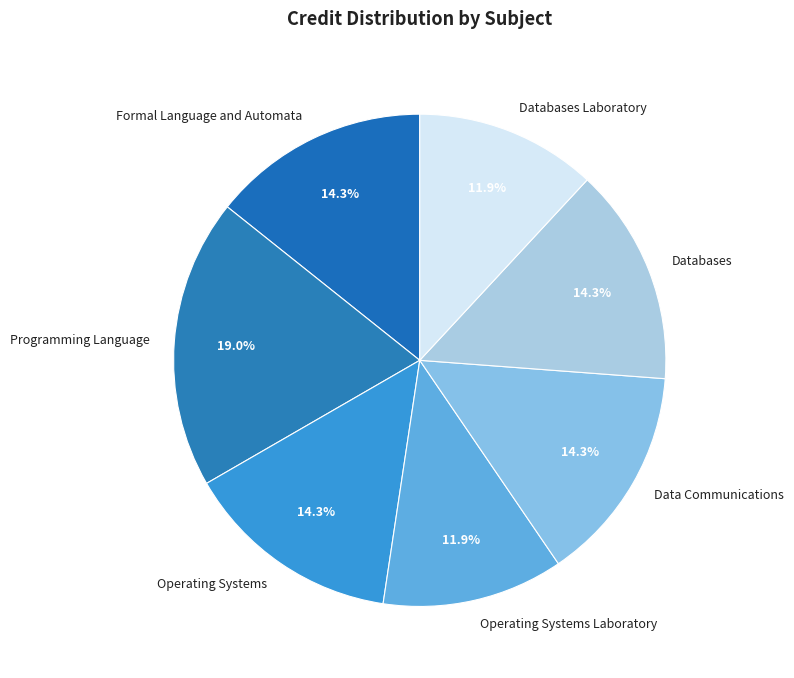

How many segments does this pie chart have?

7